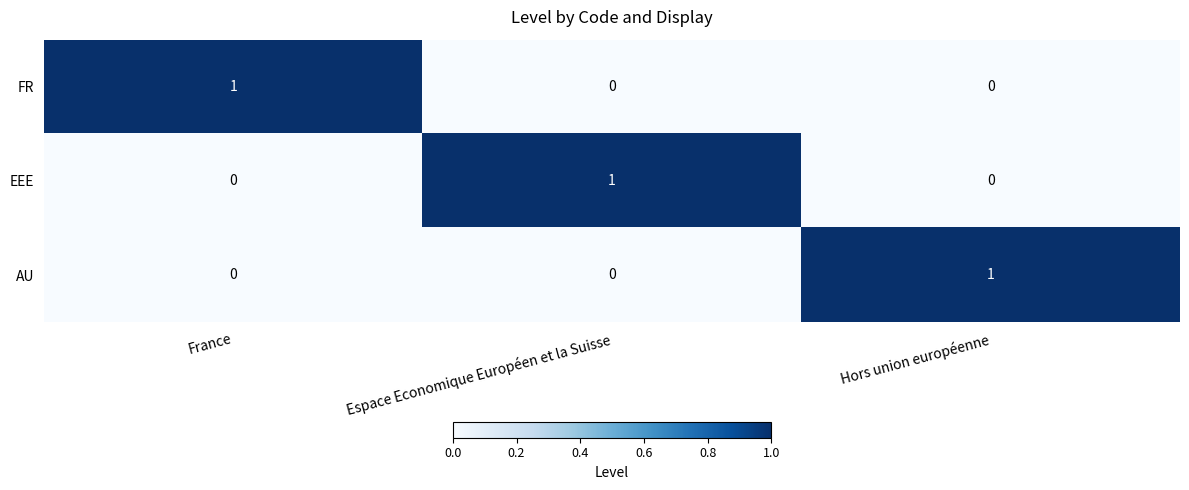

Count the EEE values in the range 0 to 1.

3